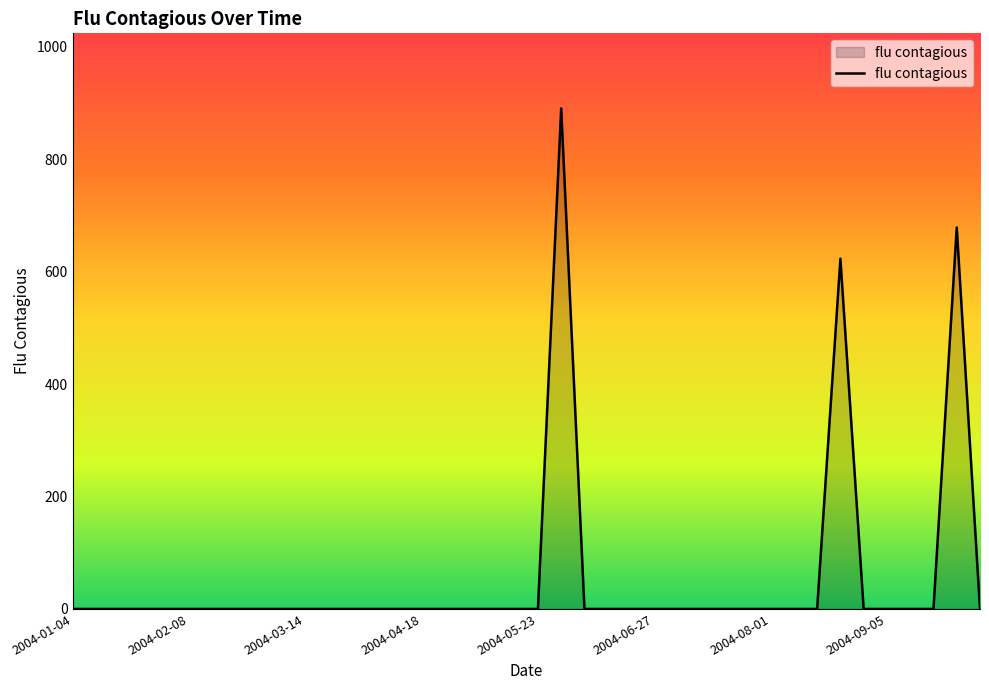

What is the maximum value shown in the chart?

890.1